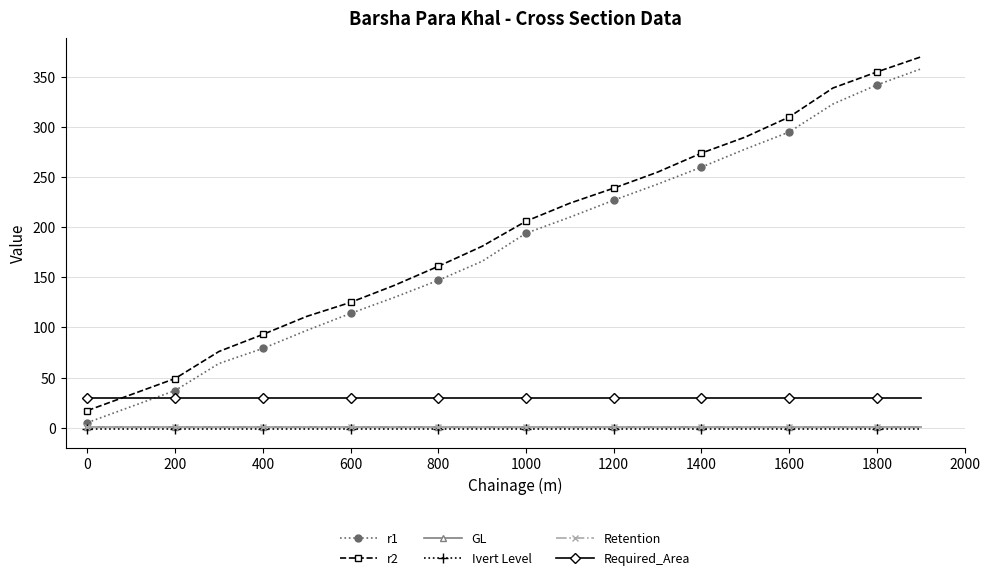

What is the value of the Required_Area point at the 18th from the left?

30.0